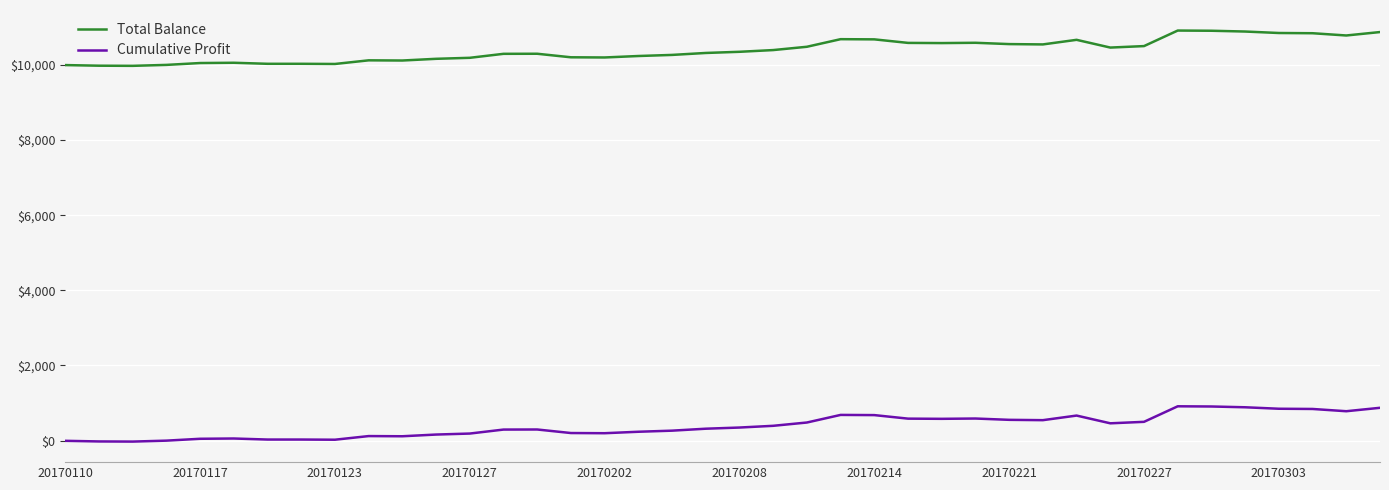

True or false: Total Balance and Cumulative Profit intersect in this chart.

False